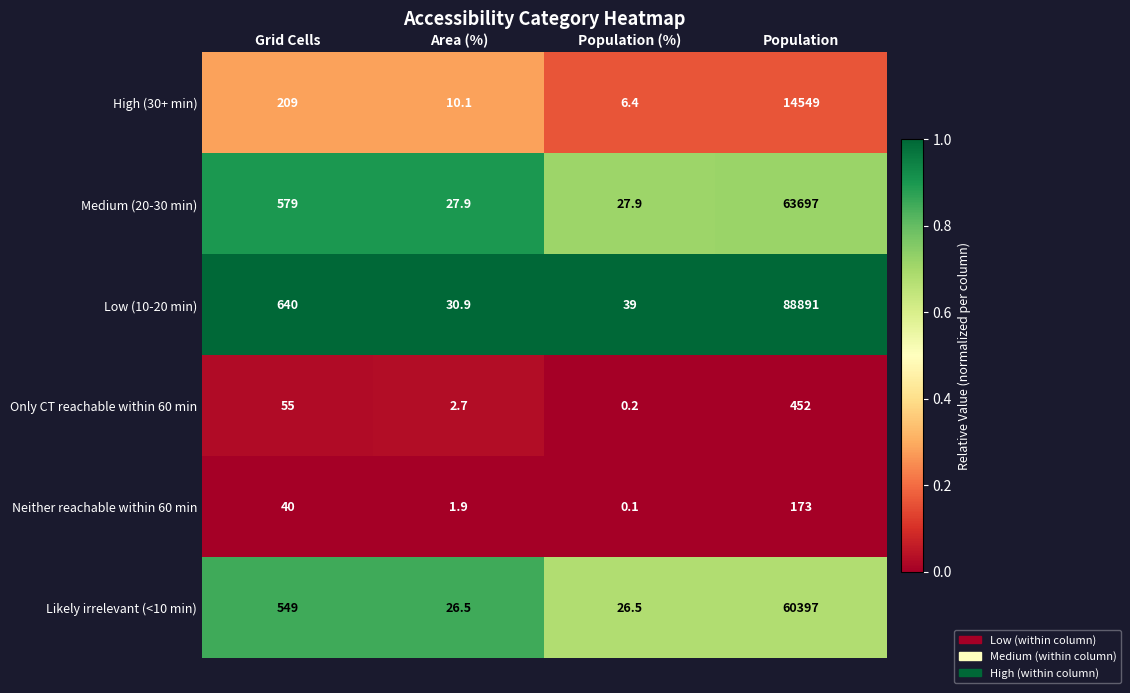

Which series has the widest spread of values?

Low (10-20 min)